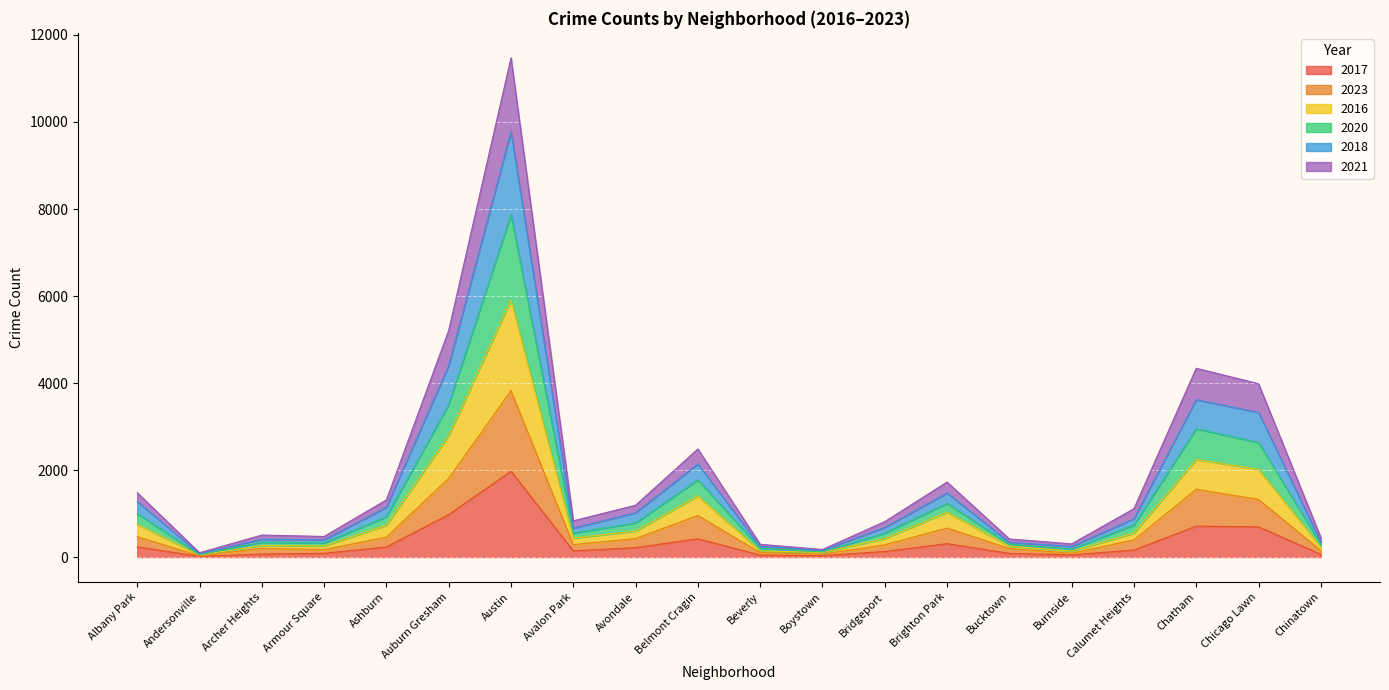

Is the value of 2018 at Albany Park greater than the value of 2017 at Armour Square?

Yes